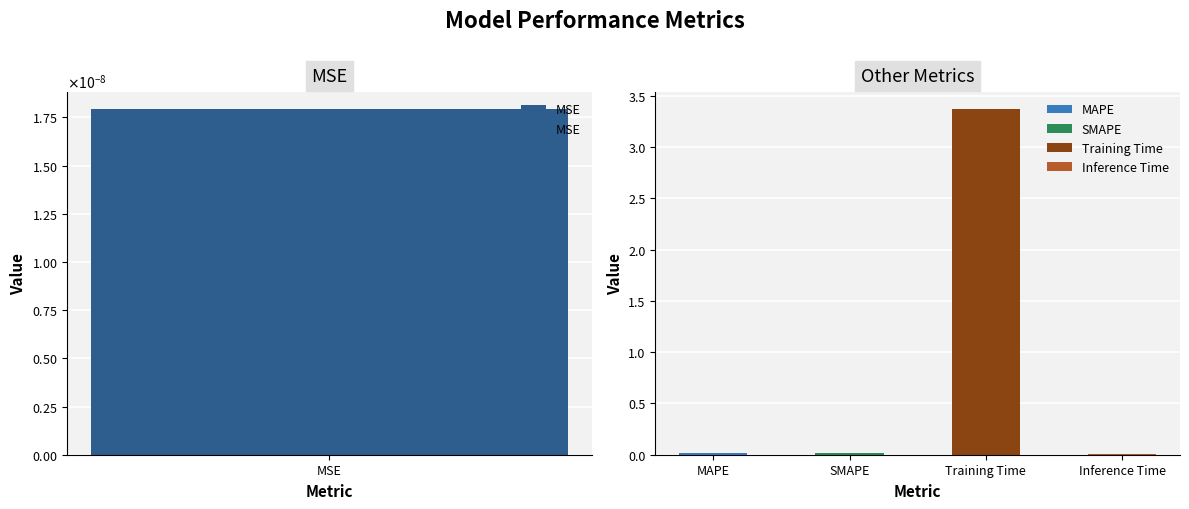

What is the sum of the values at SMAPE and Training Time?

3.4